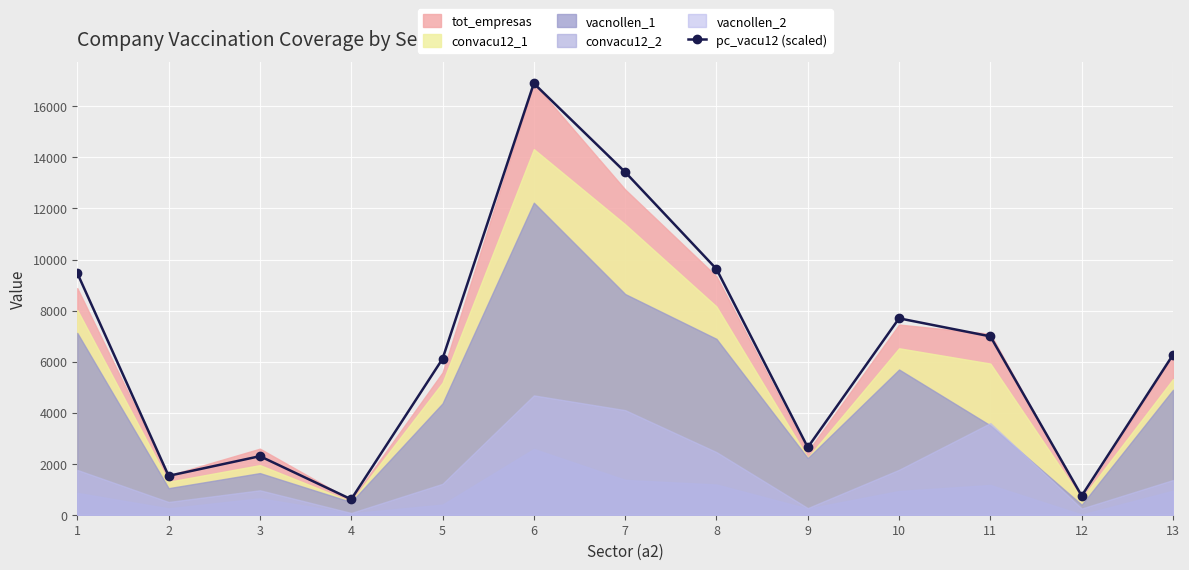

What is the smallest value displayed?

604.4